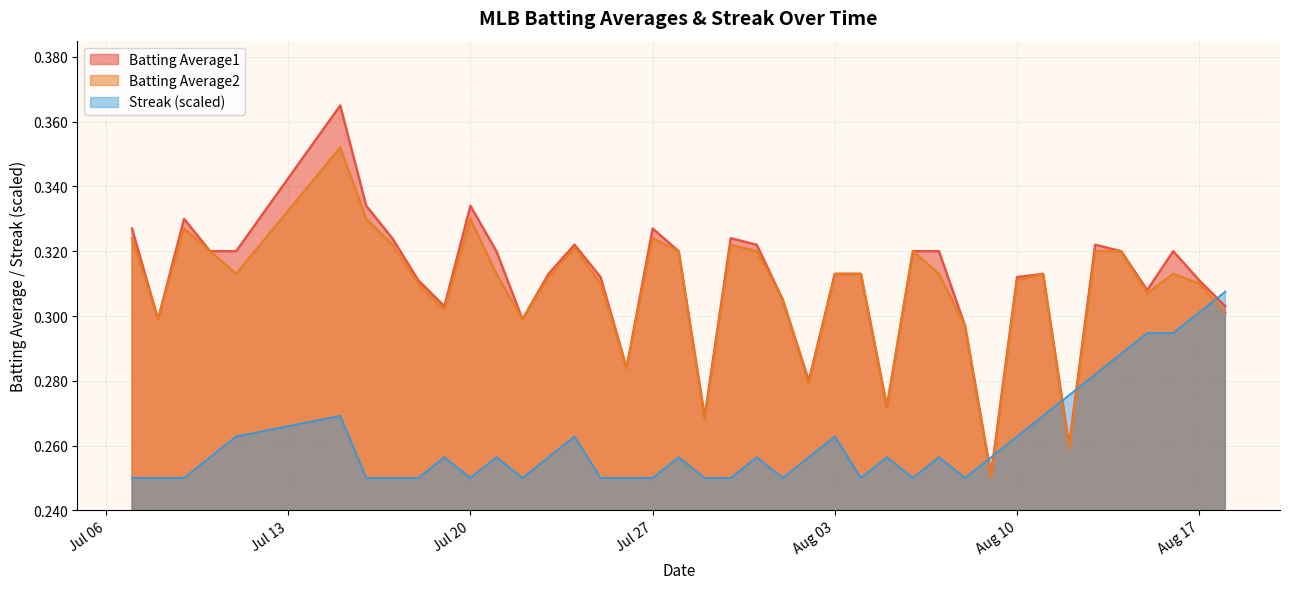

The value of Streak at 2010-07-11 is 0.3. True or false?

True